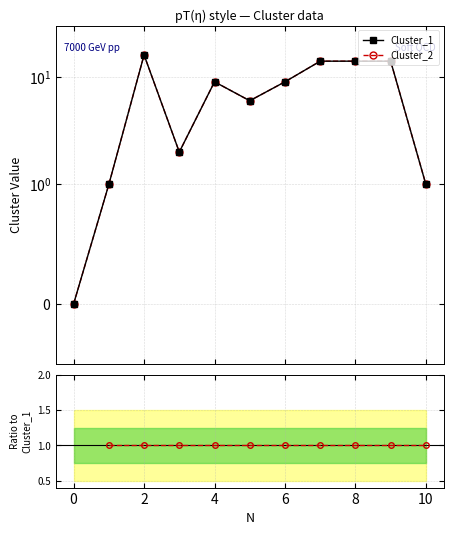

How many data points in Cluster_1 are less than 9?

5